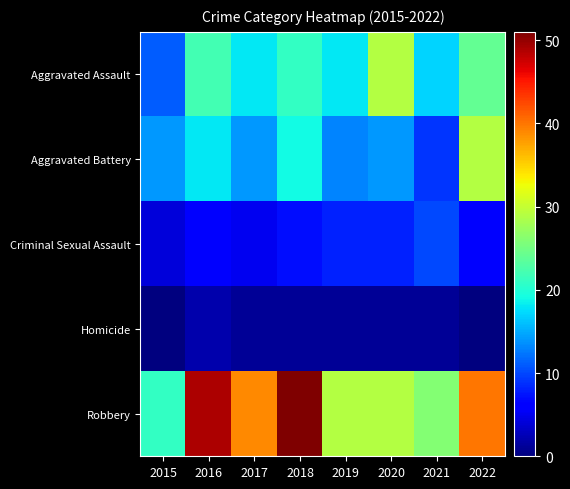

Reading left to right, extract all data points from this chart.

Aggravated Assault: 2015=11	2016=22	2017=18	2018=21	2019=18	2020=29	2021=17	2022=24
Aggravated Battery: 2015=14	2016=18	2017=14	2018=19	2019=13	2020=14	2021=9	2022=29
Criminal Sexual Assault: 2015=4	2016=6	2017=5	2018=7	2019=8	2020=8	2021=10	2022=6
Homicide: 2015=0	2016=2	2017=1	2018=1	2019=1	2020=1	2021=1	2022=0
Robbery: 2015=21	2016=49	2017=39	2018=51	2019=29	2020=29	2021=26	2022=40